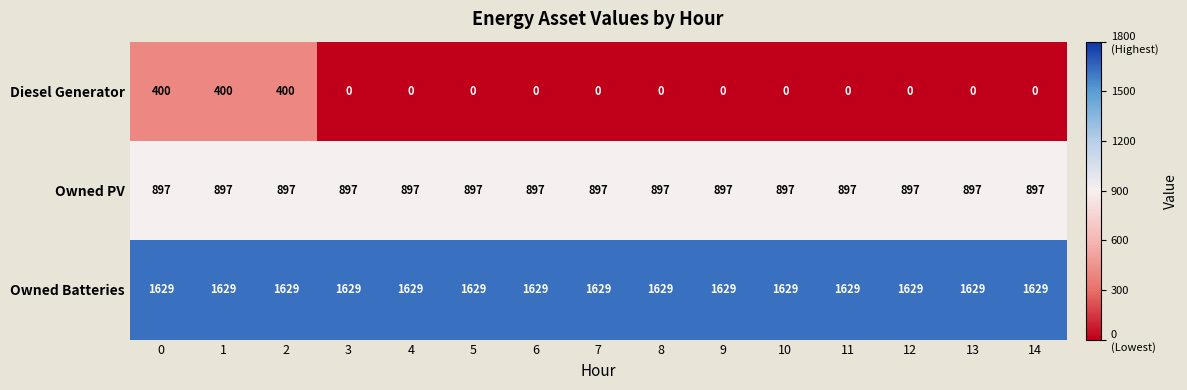

Rank the series at 6 from highest to lowest value.

Owned Batteries, Owned PV, Diesel Generator